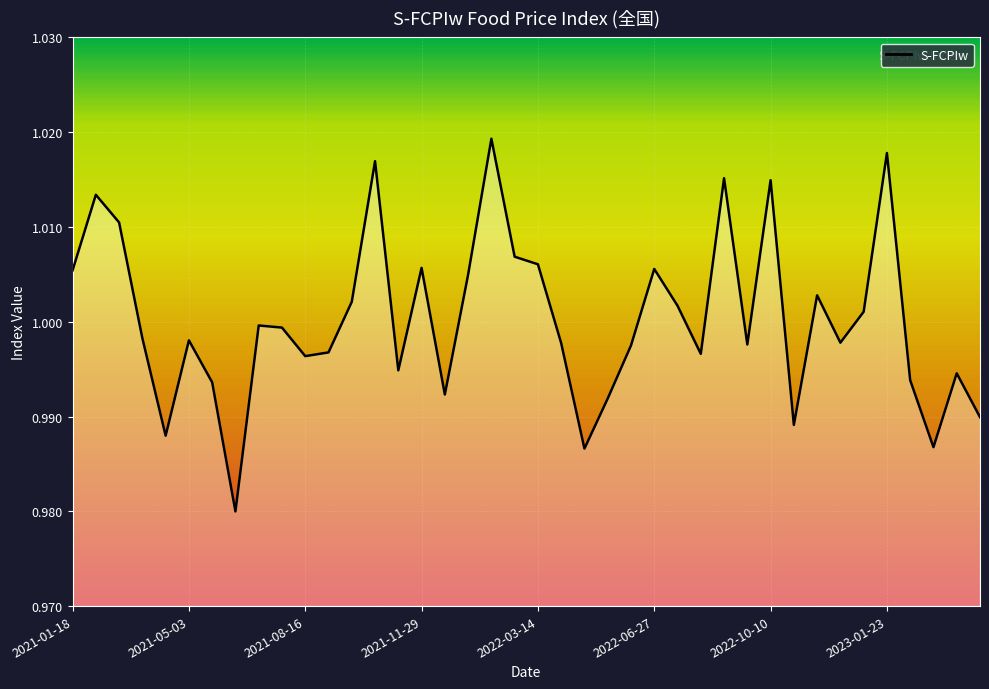

Reading left to right, list all the values displayed in this chart.

2021-01-18=1.0	2021-02-08=1.0	2021-03-01=1.0	2021-03-22=1.0	2021-04-12=1.0	2021-05-03=1.0	2021-05-24=1.0	2021-06-14=1.0	2021-07-05=1.0	2021-07-26=1.0	2021-08-16=1.0	2021-09-06=1.0	2021-09-27=1.0	2021-10-18=1.0	2021-11-08=1.0	2021-11-29=1.0	2021-12-20=1.0	2022-01-10=1.0	2022-01-31=1.0	2022-02-21=1.0	2022-03-14=1.0	2022-04-04=1.0	2022-04-25=1.0	2022-05-16=1.0	2022-06-06=1.0	2022-06-27=1.0	2022-07-18=1.0	2022-08-08=1.0	2022-08-29=1.0	2022-09-19=1.0	2022-10-10=1.0	2022-10-31=1.0	2022-11-21=1.0	2022-12-12=1.0	2023-01-02=1.0	2023-01-23=1.0	2023-02-13=1.0	2023-03-06=1.0	2023-03-27=1.0	2023-04-17=1.0